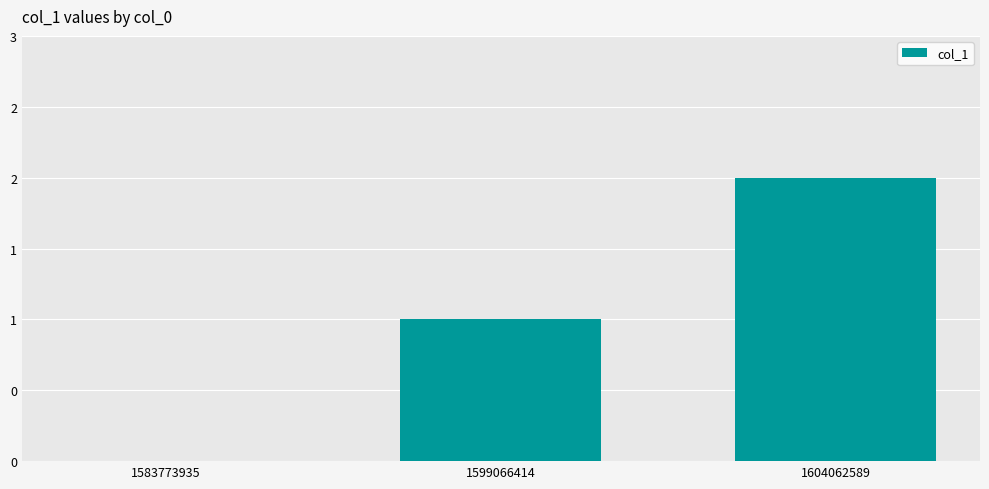

What is the value of the 3rd bar from the left?

2